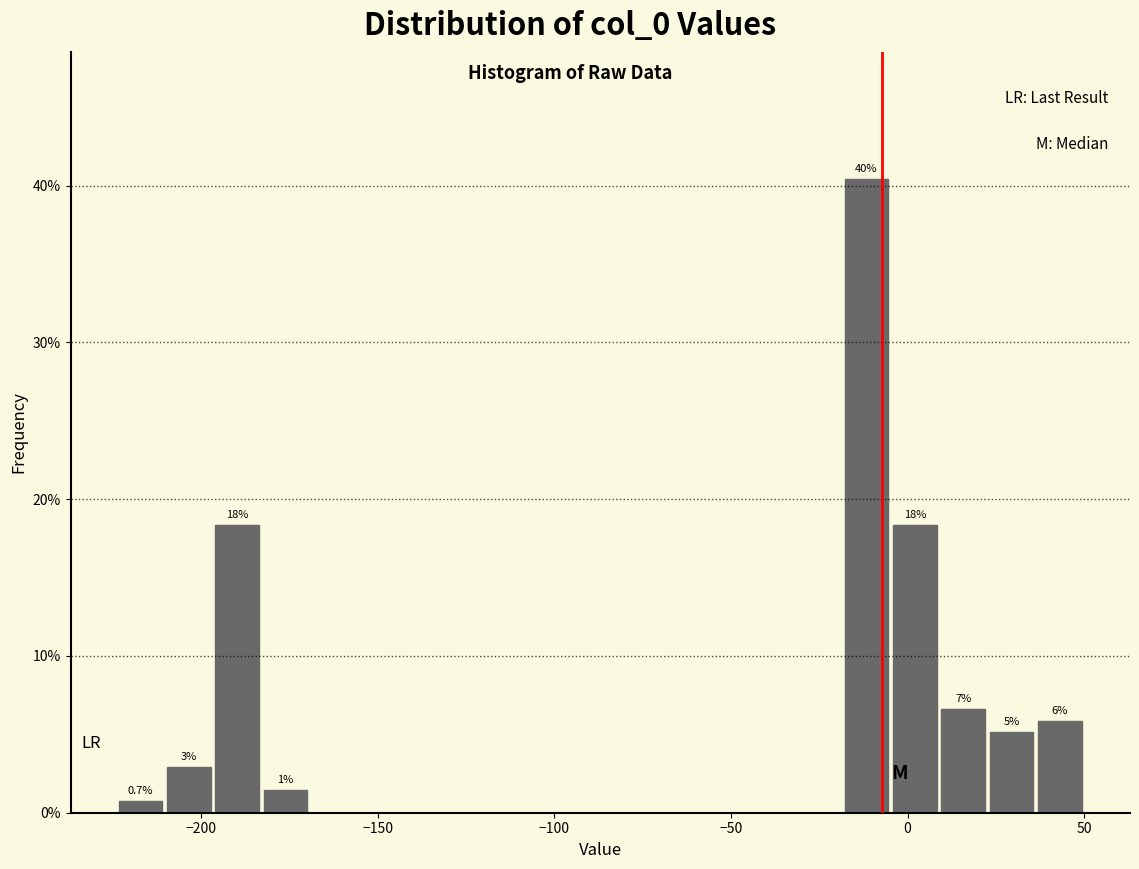

Around what value on the x-axis is the tallest bar? Give the approximate position of its centre, as read against the axis.

-10